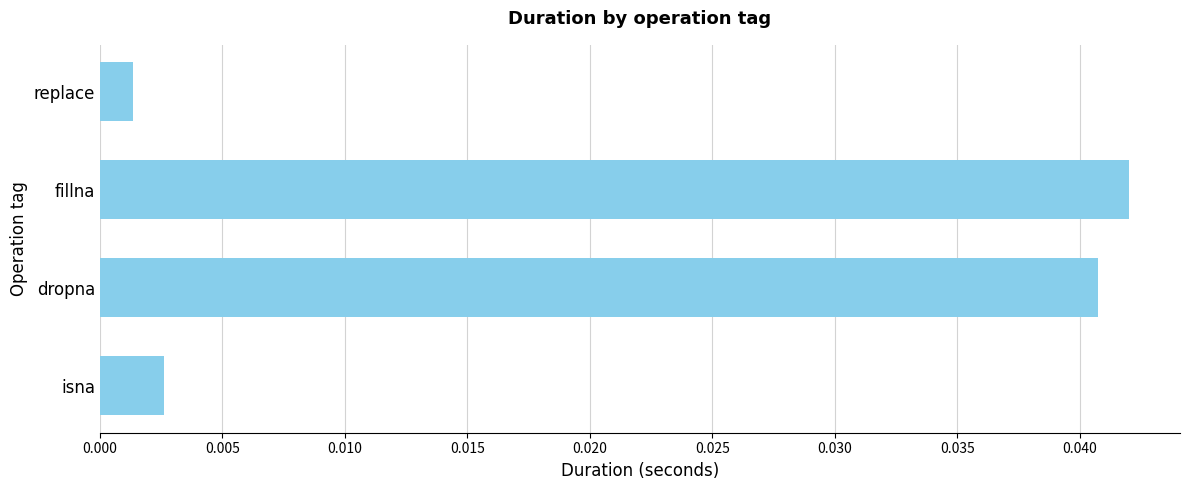

Is it true that the value at dropna is 0.1?

False